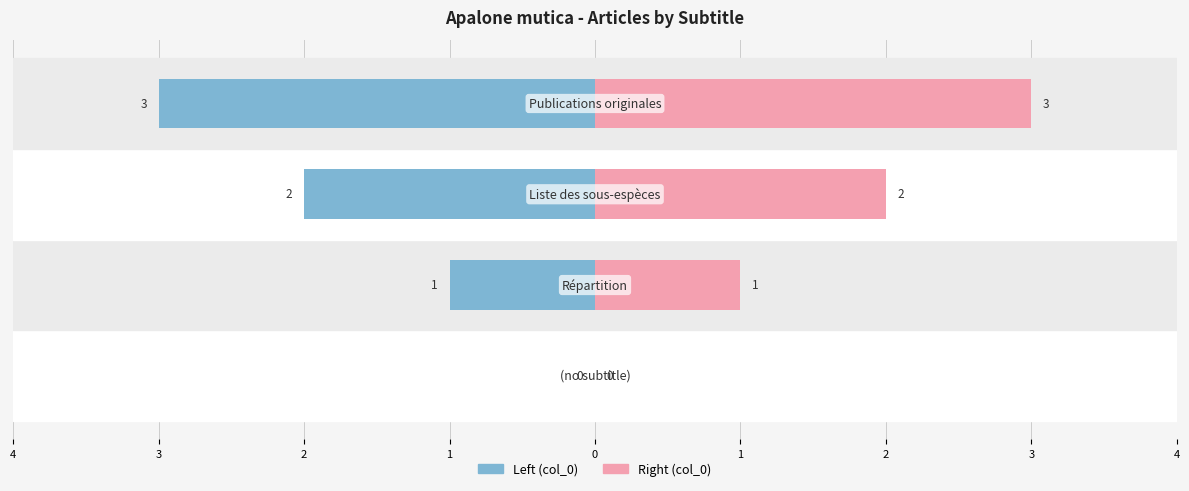

Rank the series by their maximum value, from lowest to highest.

Left (col_0), Right (col_0)